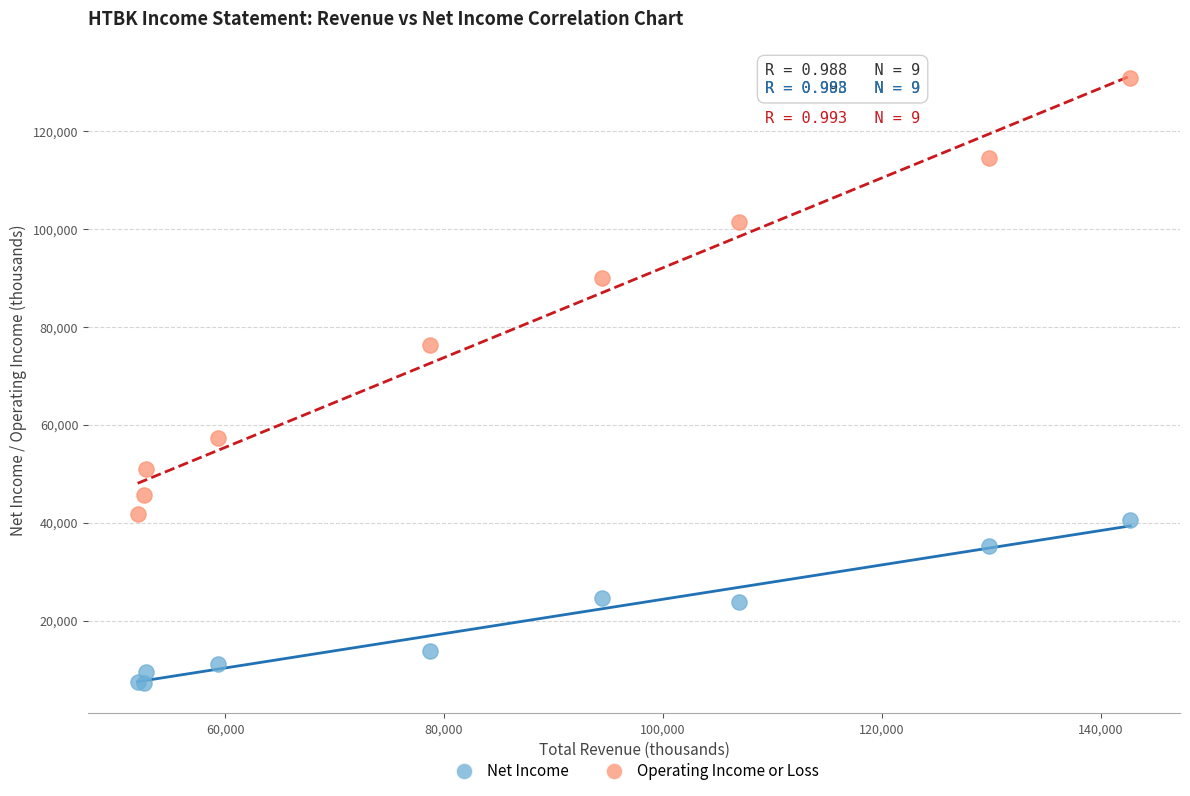

Across all series, what Y value is closest to 69100?

76300